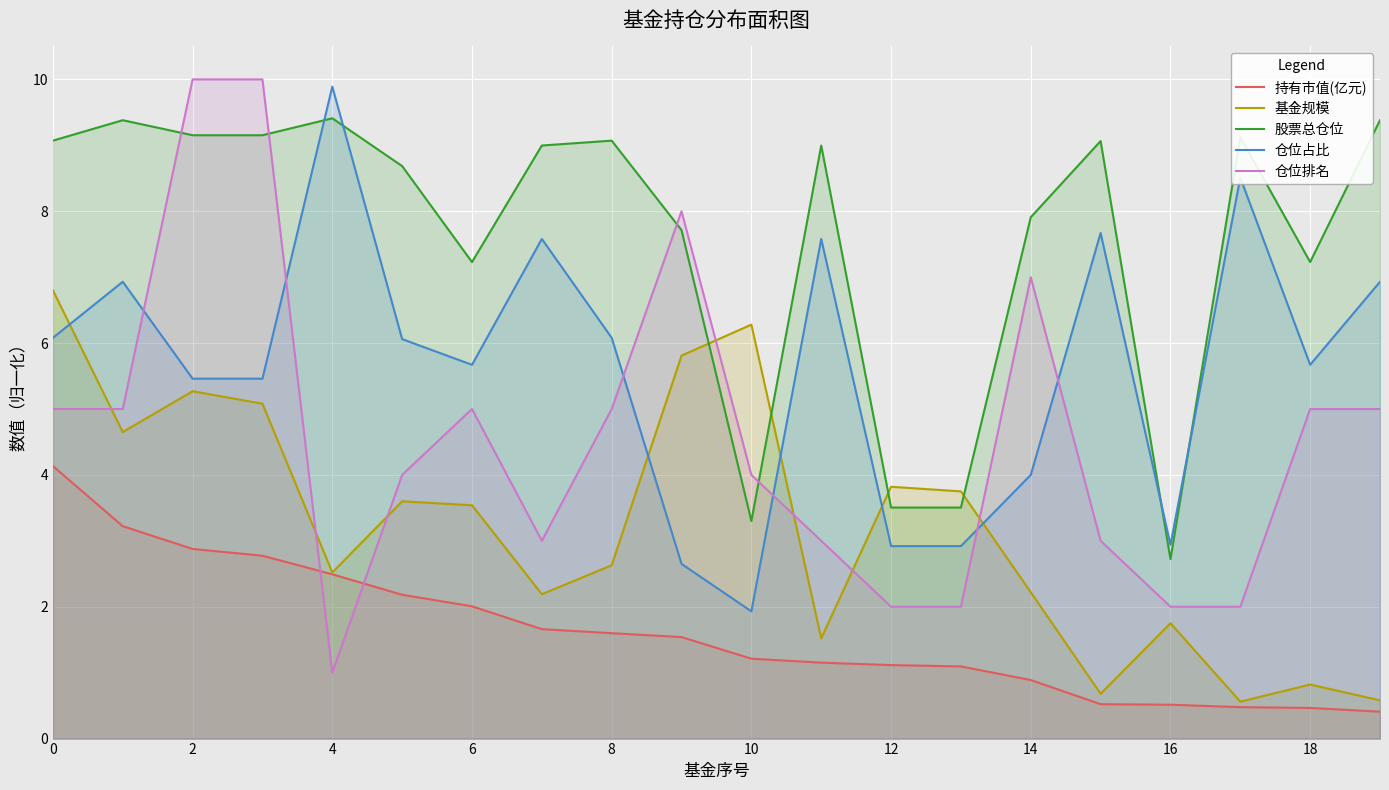

Which series changed the most between 14 and 17?

仓位排名